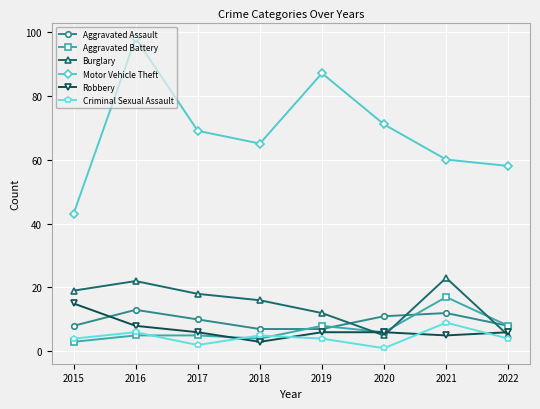

What is the difference between the maximum and minimum values in the Motor Vehicle Theft series?

55